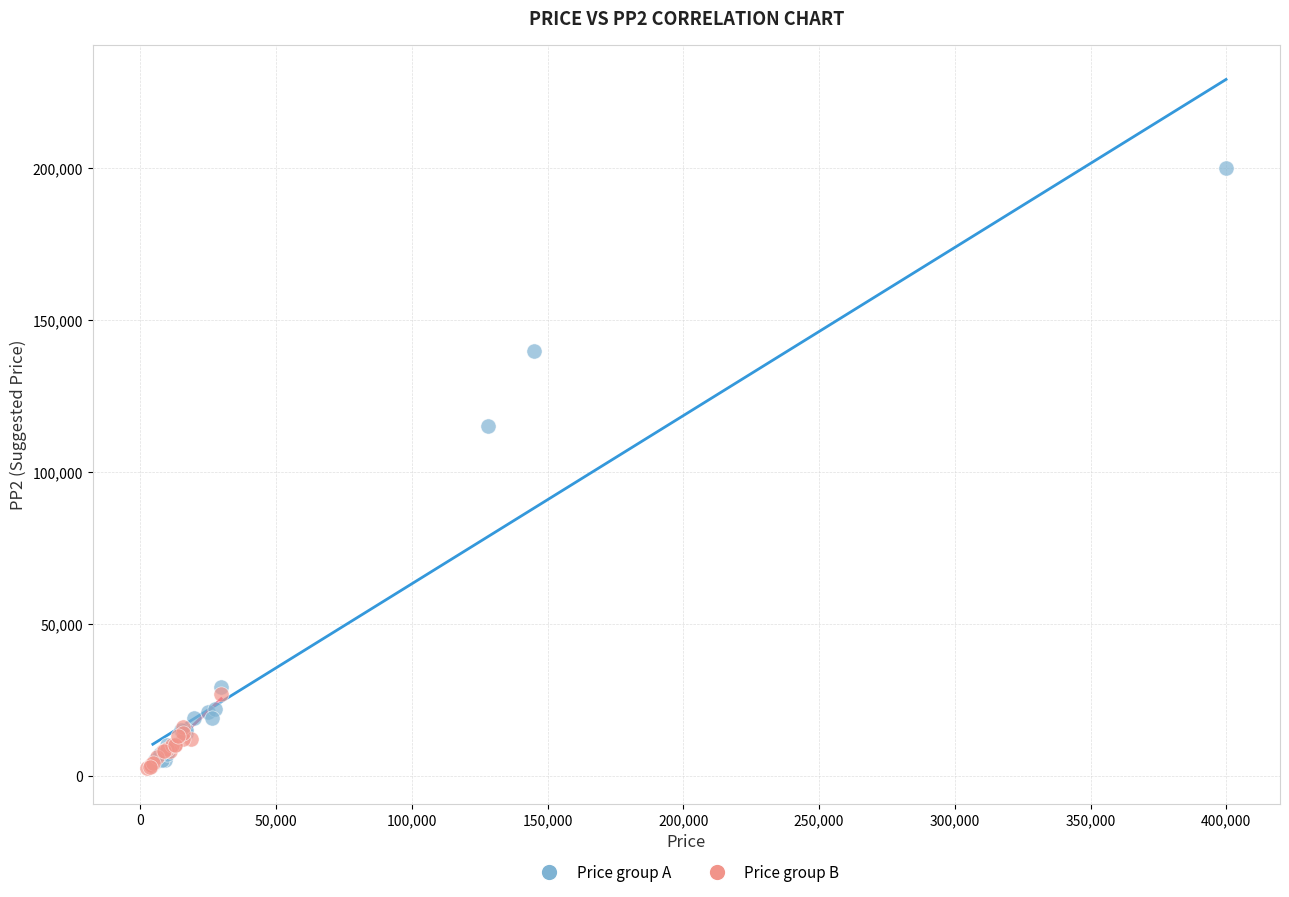

Which series reaches the maximum Y coordinate?

Price group A